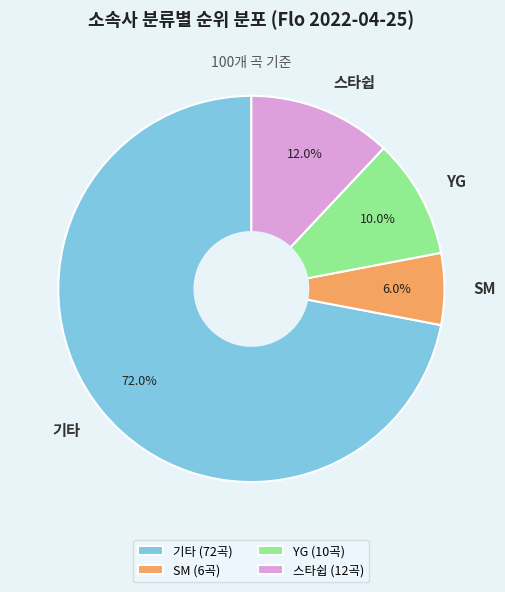

What is the smallest slice in the pie chart?

SM